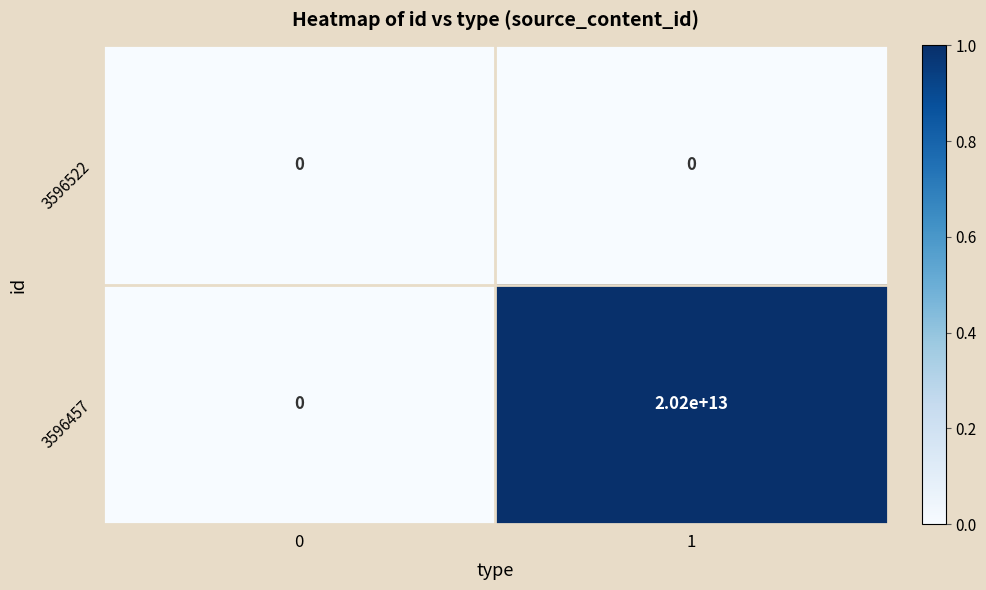

Reading left to right, extract all data points from this chart.

3596522: 0	0
3596457: 0	20200000000000